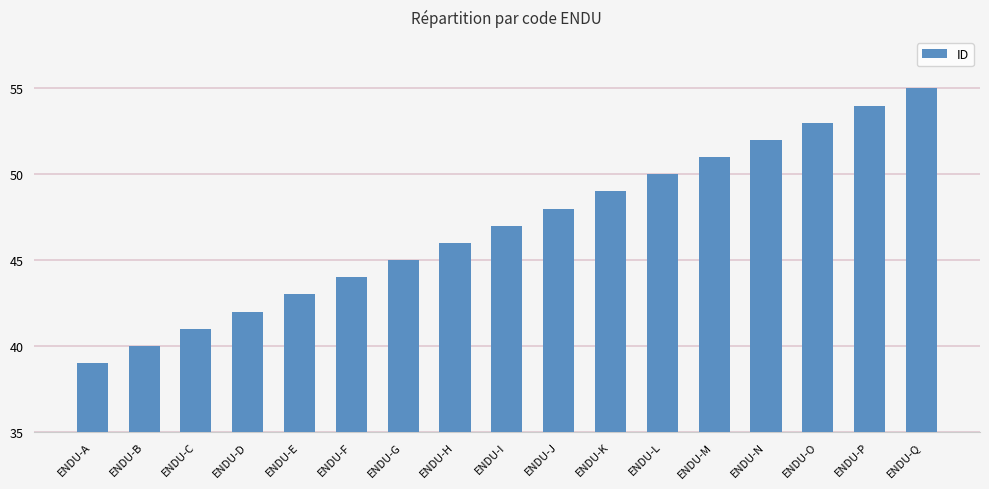

What is the change in value from ENDU-D to ENDU-F?

+2